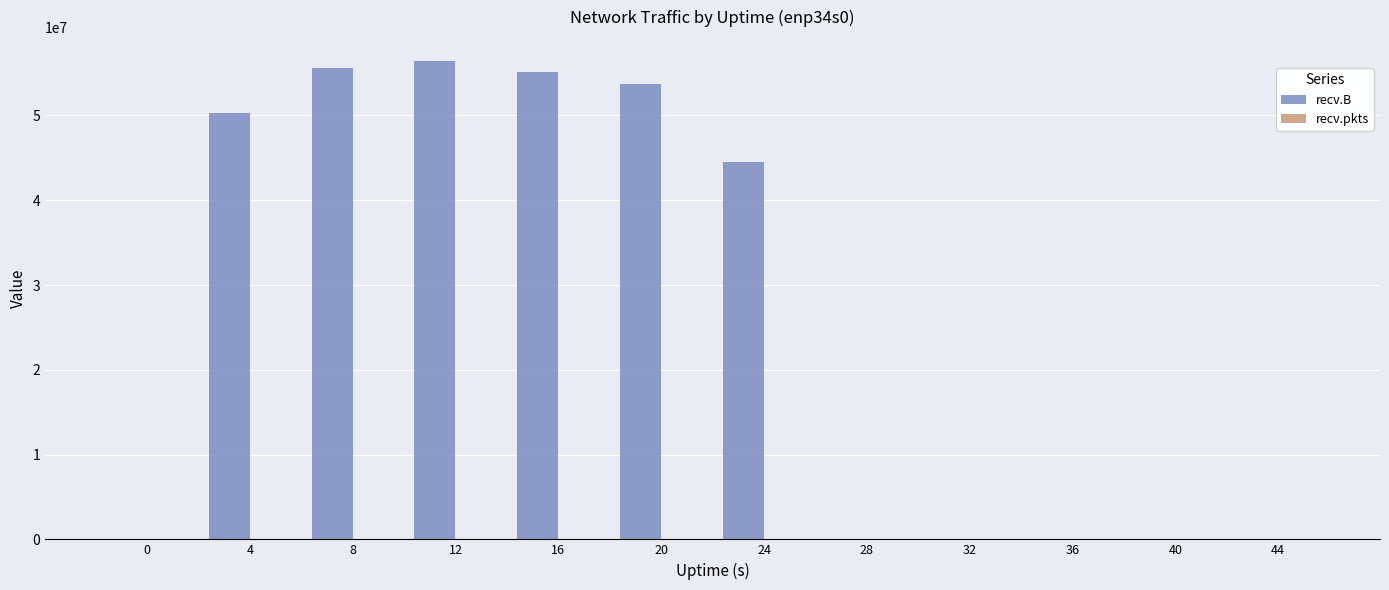

Which series changed the most between 8 and 40?

recv.B